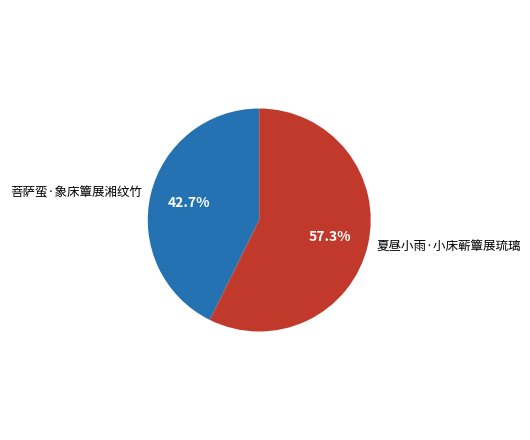

Is it true that 菩萨蛮·象床簟展湘纹竹 is 43% of the pie?

True